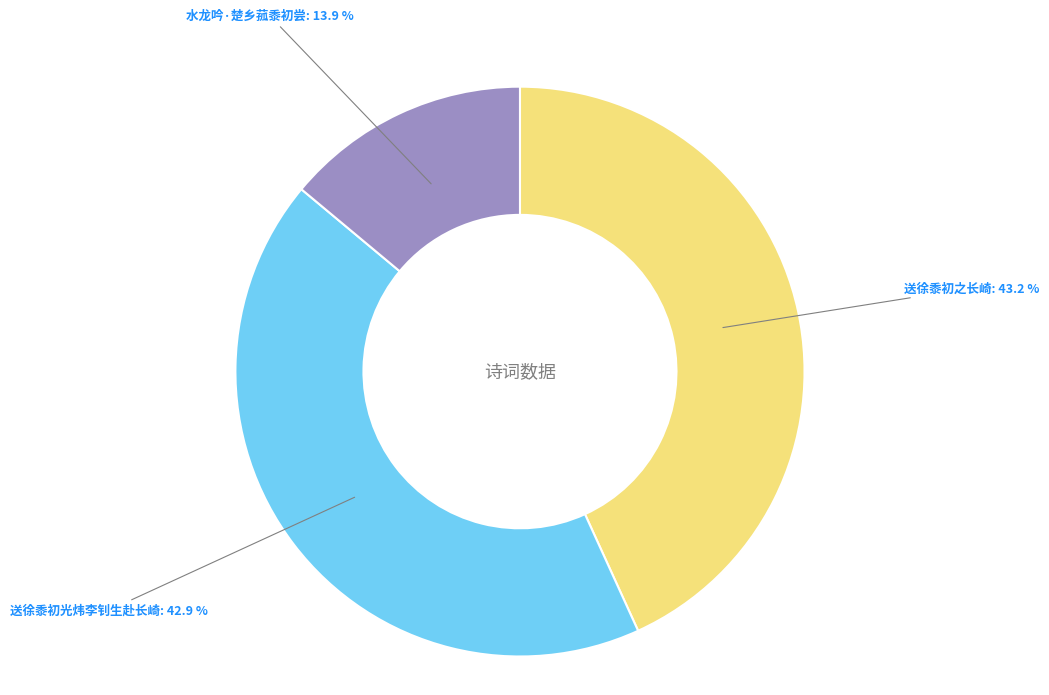

Is there a majority slice in this chart?

No